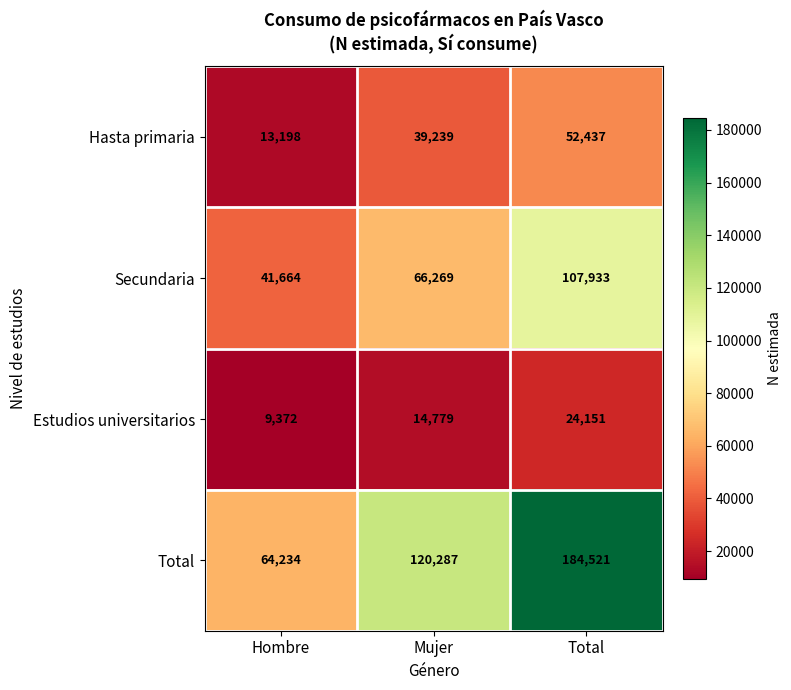

What is the approximate value of Hasta primaria at Total, to the nearest 50?

52450